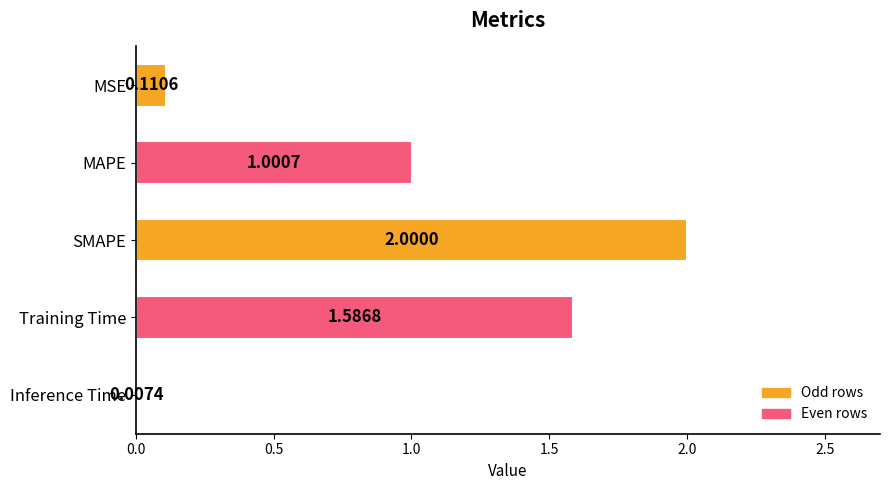

Where is the data nearest to the value 1?

MAPE